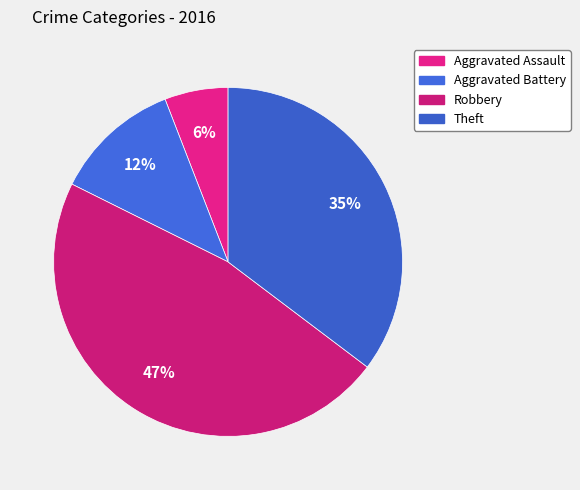

What percentage is the Theft slice, to the nearest percent?

35%